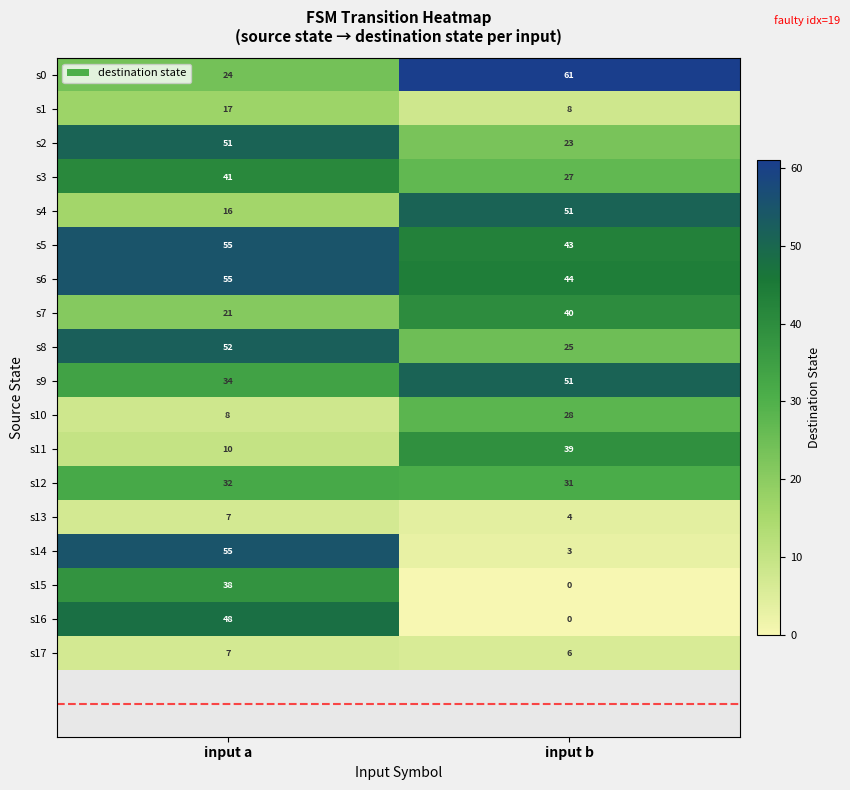

Read the s5 value at input b, to the nearest 5.

45